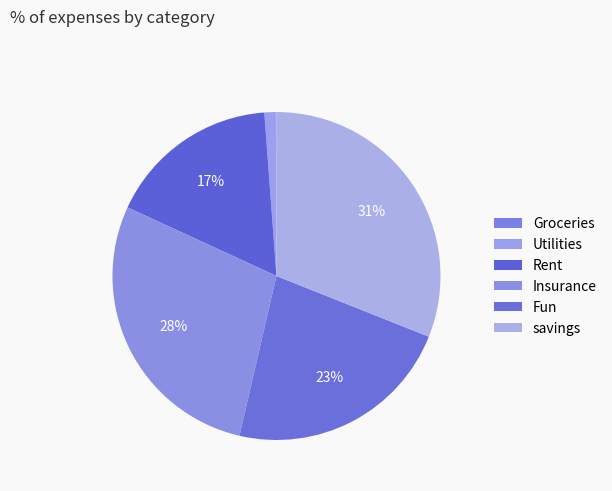

To the nearest percent, what is the combined percentage of Rent and Fun?

40%